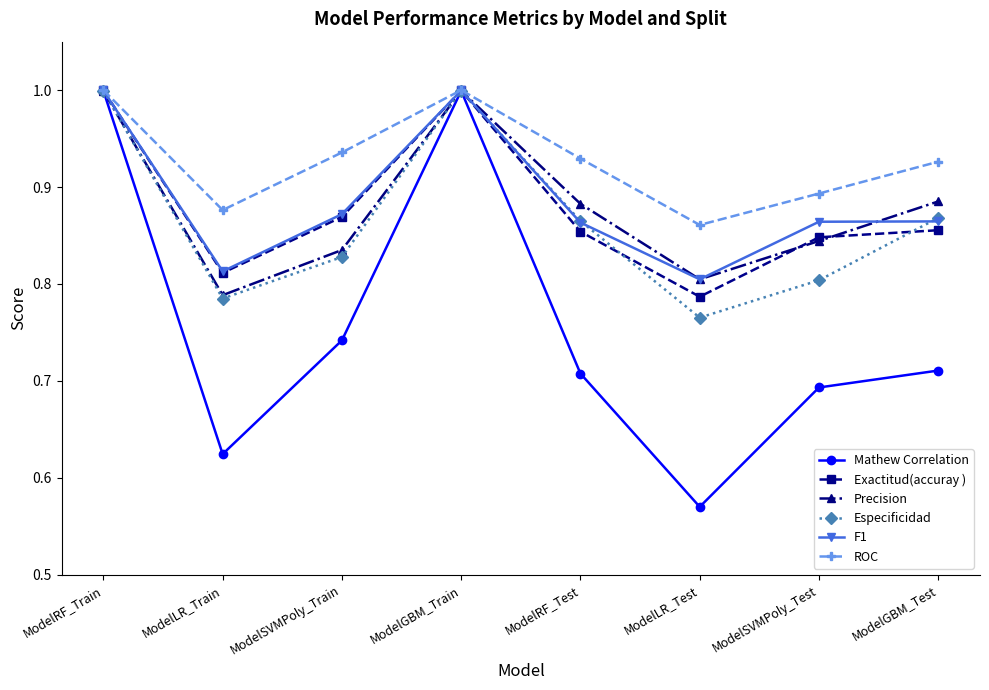

At which category does F1 reach its first local valley?

ModelLR_Train